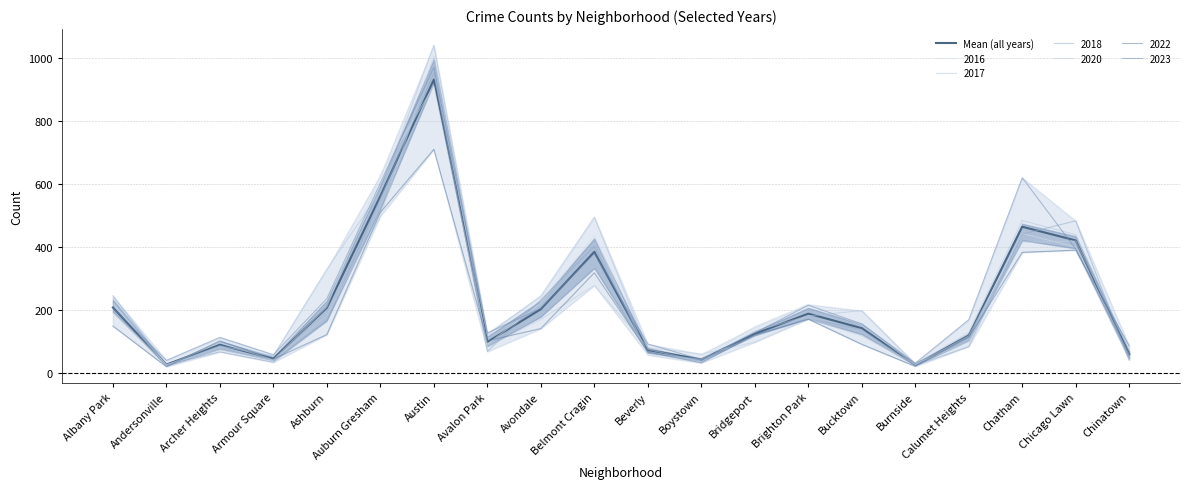

How many data points does each series have?

20